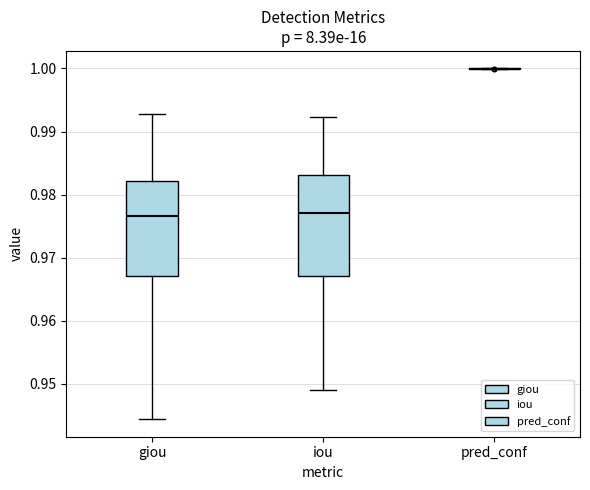

Where is the lower edge of the box for giou on the y-axis? The values are not printed on the chart, so give them approximately, as read against the axis.

0.967